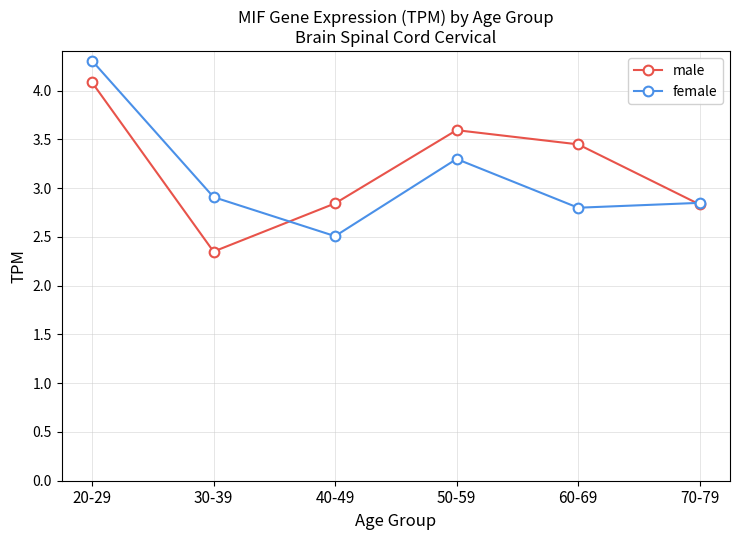

What are all the series names shown in the legend?

male, female